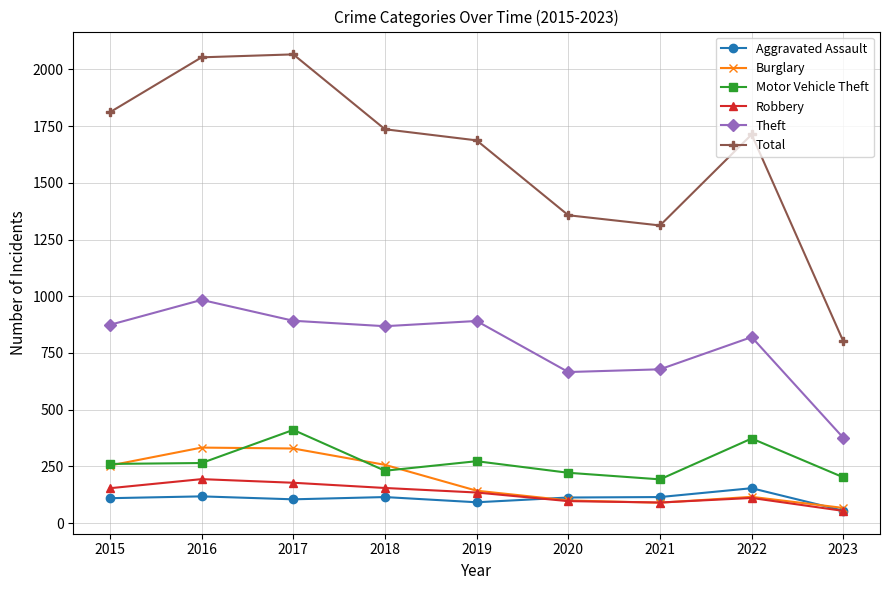

How many lines are shown in the chart?

6